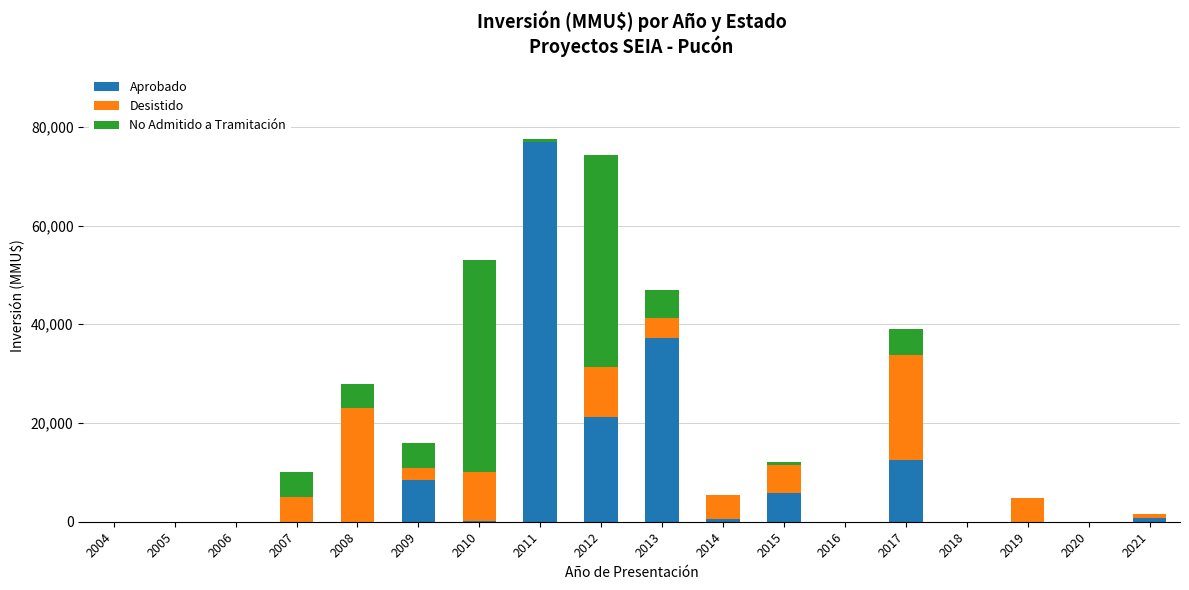

Is it true that Aprobado equals 0 at 2004?

True